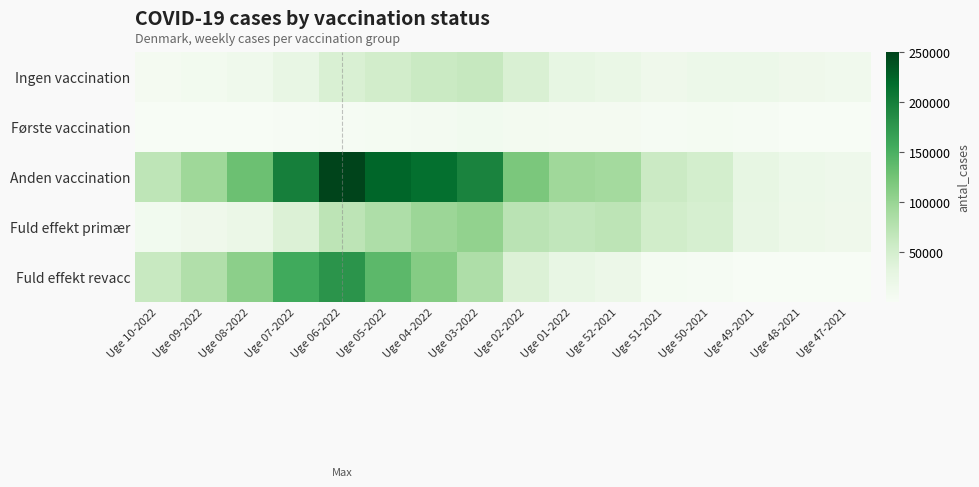

What is the difference between the highest and lowest values at Uge 10-2022?

69907